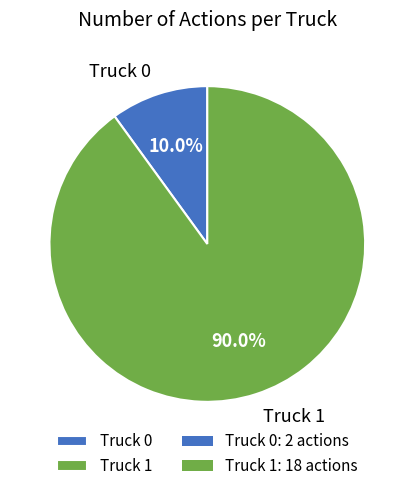

Which slice represents more than half of the pie?

Truck 1